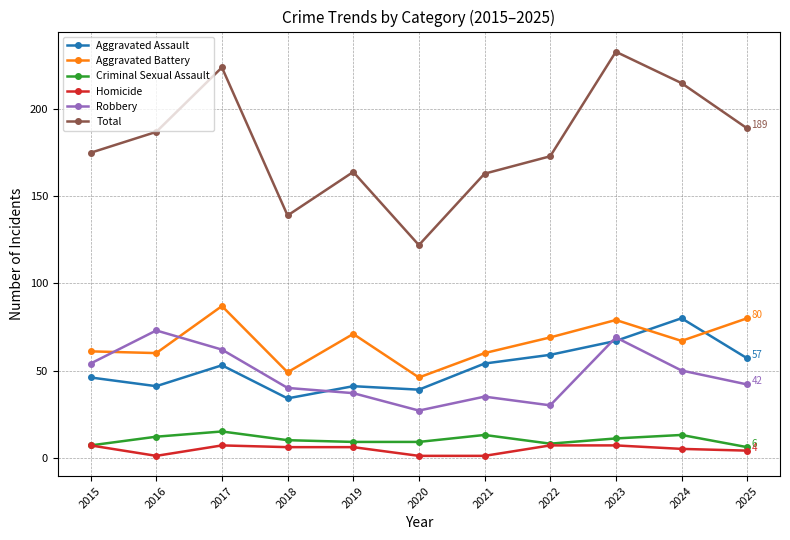

The Aggravated Assault series shows 63 at 2016. True or false?

False